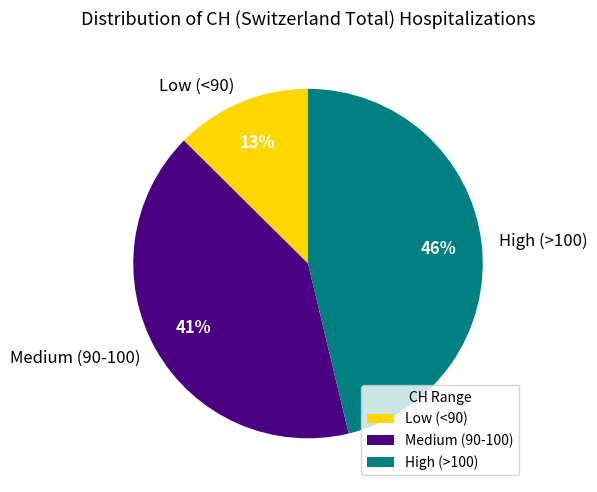

What is the smallest slice in the pie chart?

Low (<90)